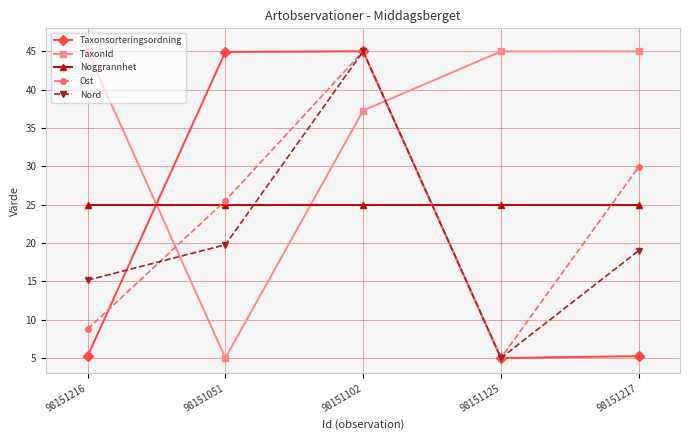

What is the spread (max minus min) of values at 98151051?

39.9